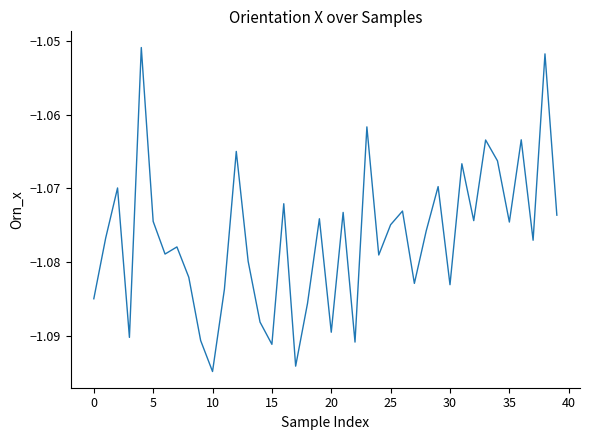

Reading left to right, what are all the values shown in this chart?

-1.1	-1.1	-1.1	-1.1	-1.1	-1.1	-1.1	-1.1	-1.1	-1.1	-1.1	-1.1	-1.1	-1.1	-1.1	-1.1	-1.1	-1.1	-1.1	-1.1	-1.1	-1.1	-1.1	-1.1	-1.1	-1.1	-1.1	-1.1	-1.1	-1.1	-1.1	-1.1	-1.1	-1.1	-1.1	-1.1	-1.1	-1.1	-1.1	-1.1